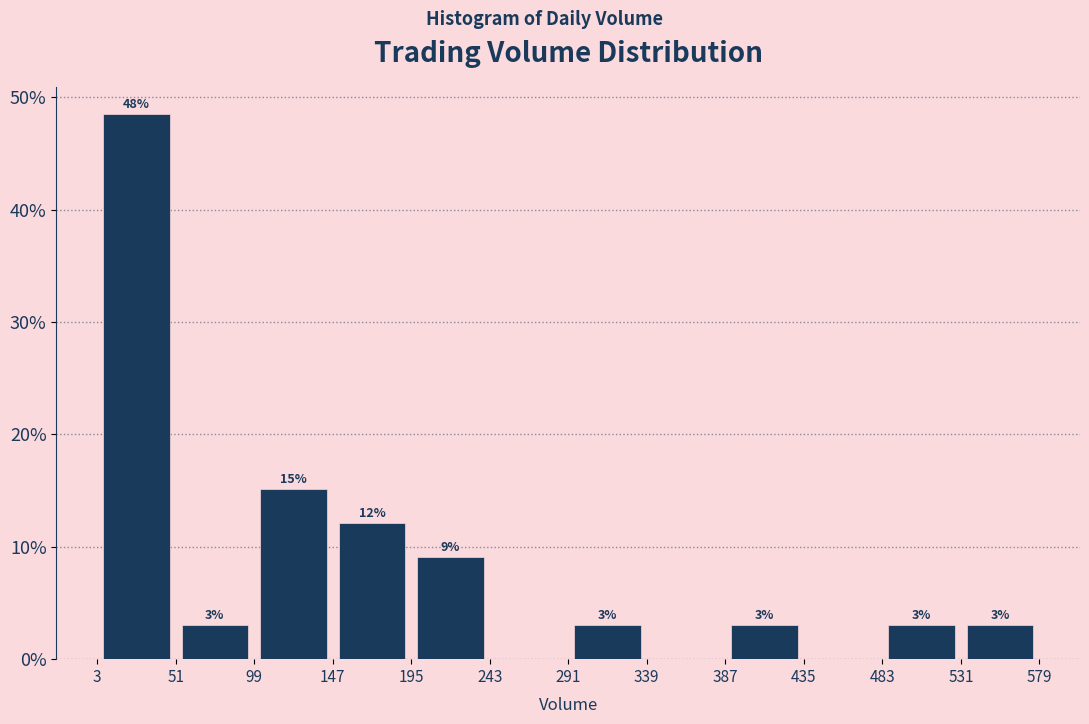

Over which range of the x-axis is the bar tallest?

3 to 51